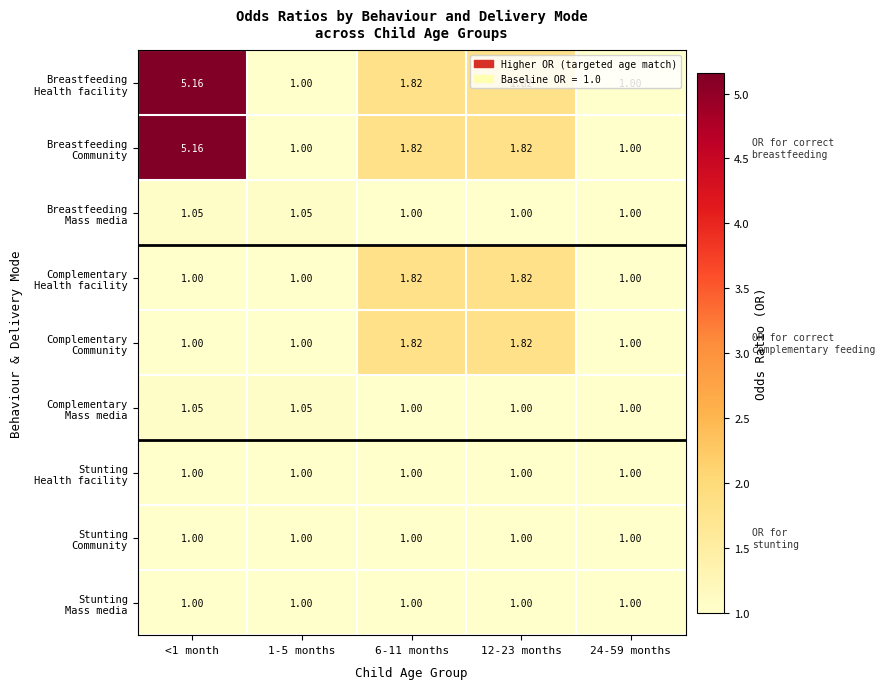

Count the number of data series in this chart.

9